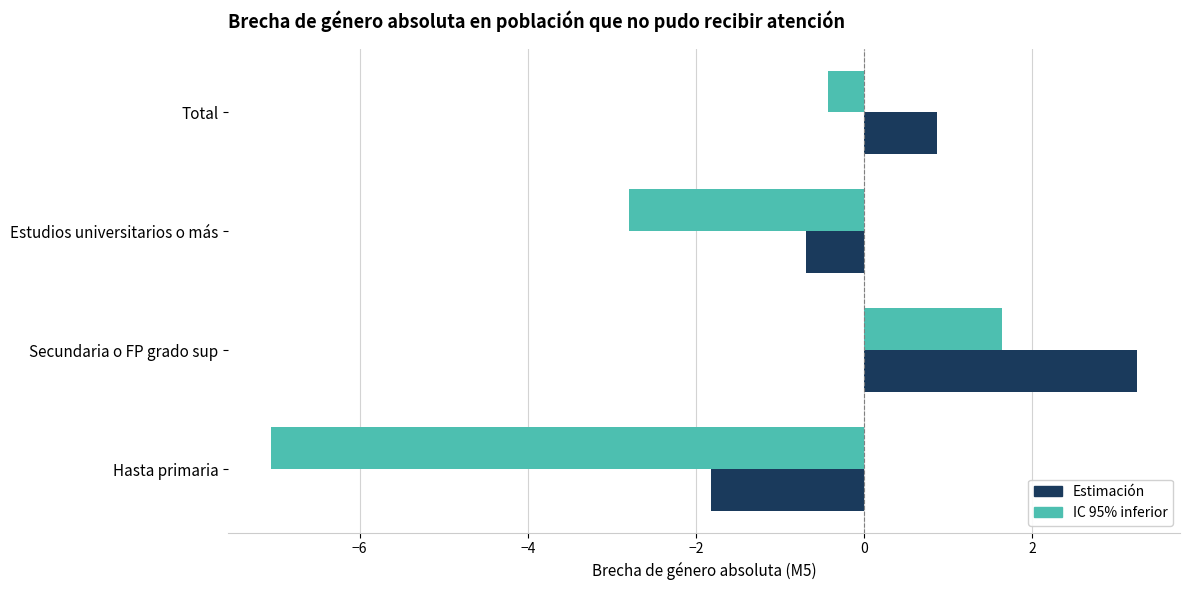

Between Hasta primaria and Total, which series saw the biggest shift?

IC 95% inferior